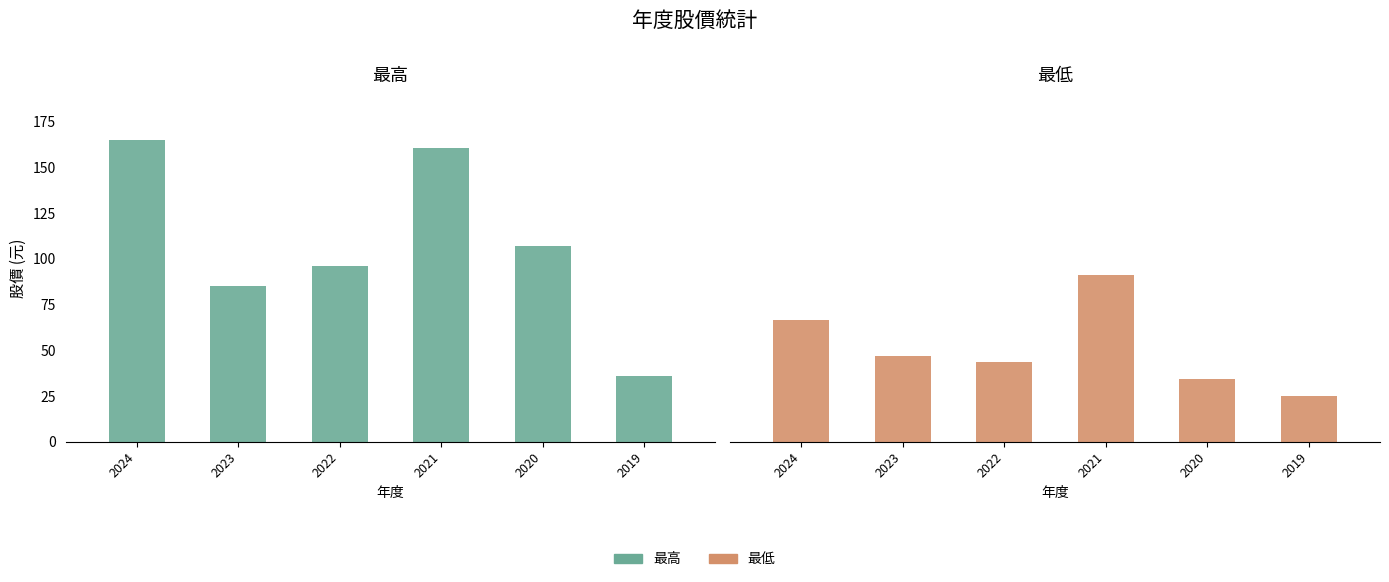

Reading left to right, transcribe all the data shown in this chart.

最高: 165.0	84.9	96.0	160.5	107.0	36.1
最低: 66.5	46.6	43.5	91.3	34.2	24.8